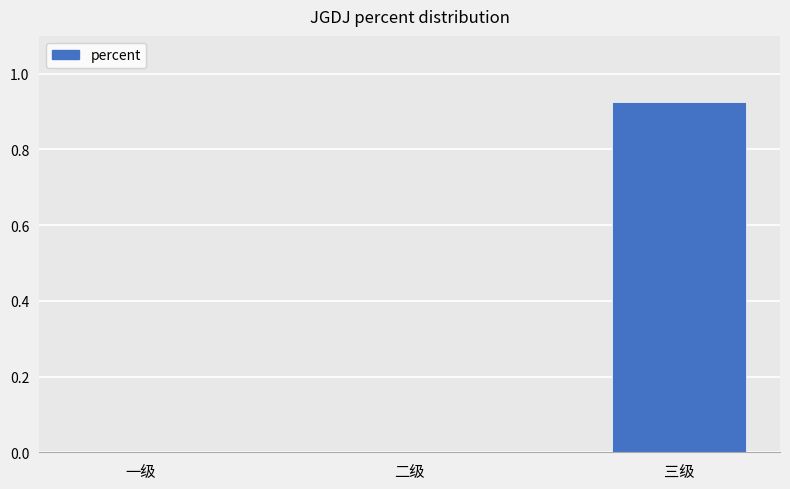

How many data points does each series have?

3